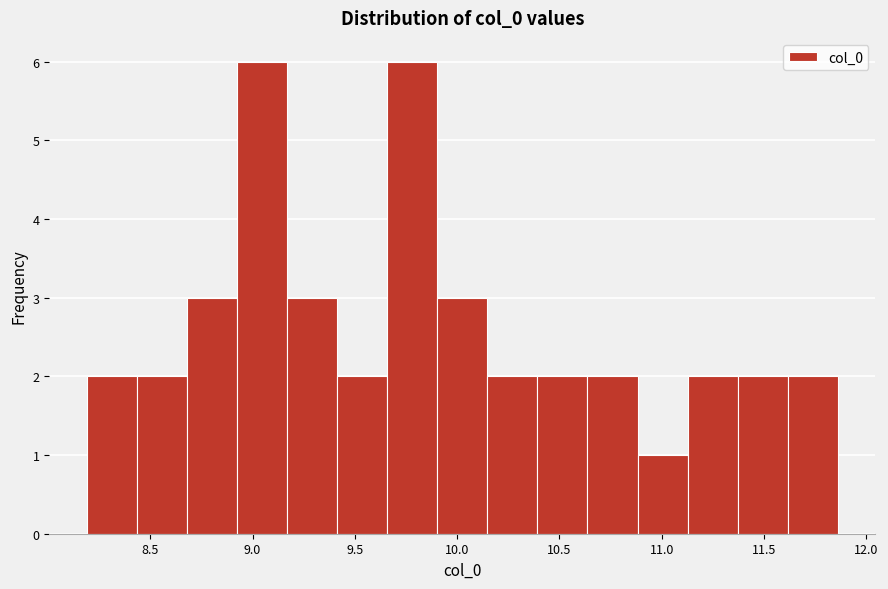

What is the height of the bar covering 11.15 to 11.35 on the x-axis? Neither the bar edges nor the heights are printed on the chart, so give them approximately, as read against the axes.

2